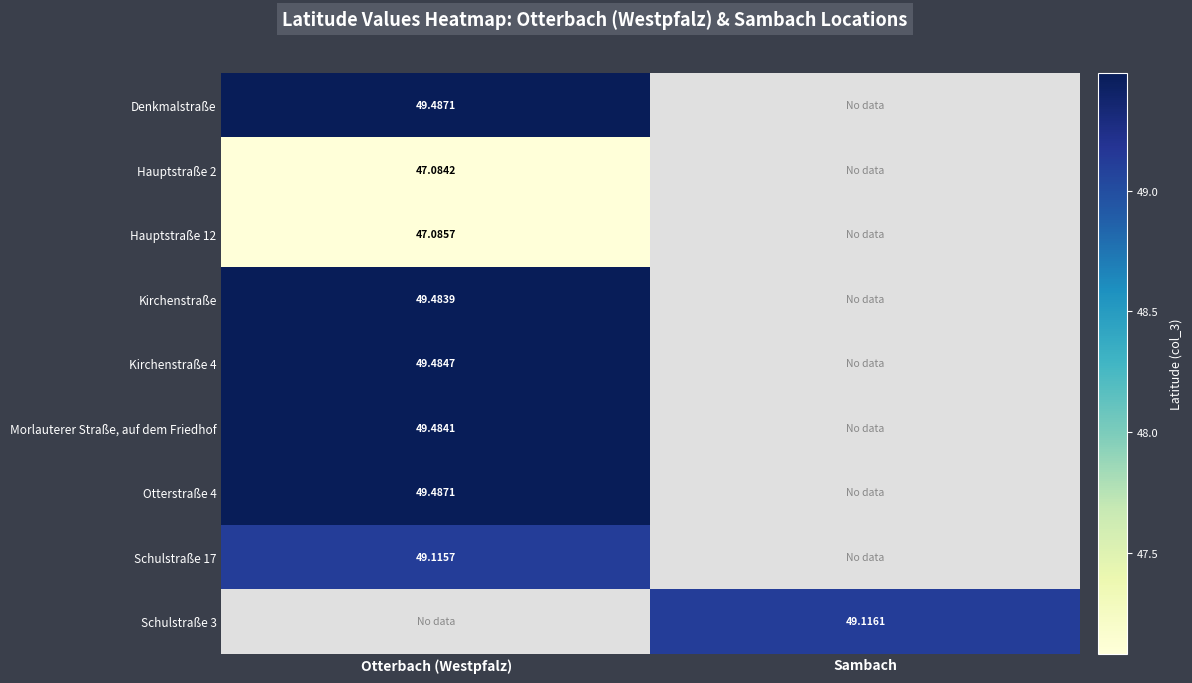

What is the lowest value of the Morlauterer Straße, auf dem Friedhof series?

49.5